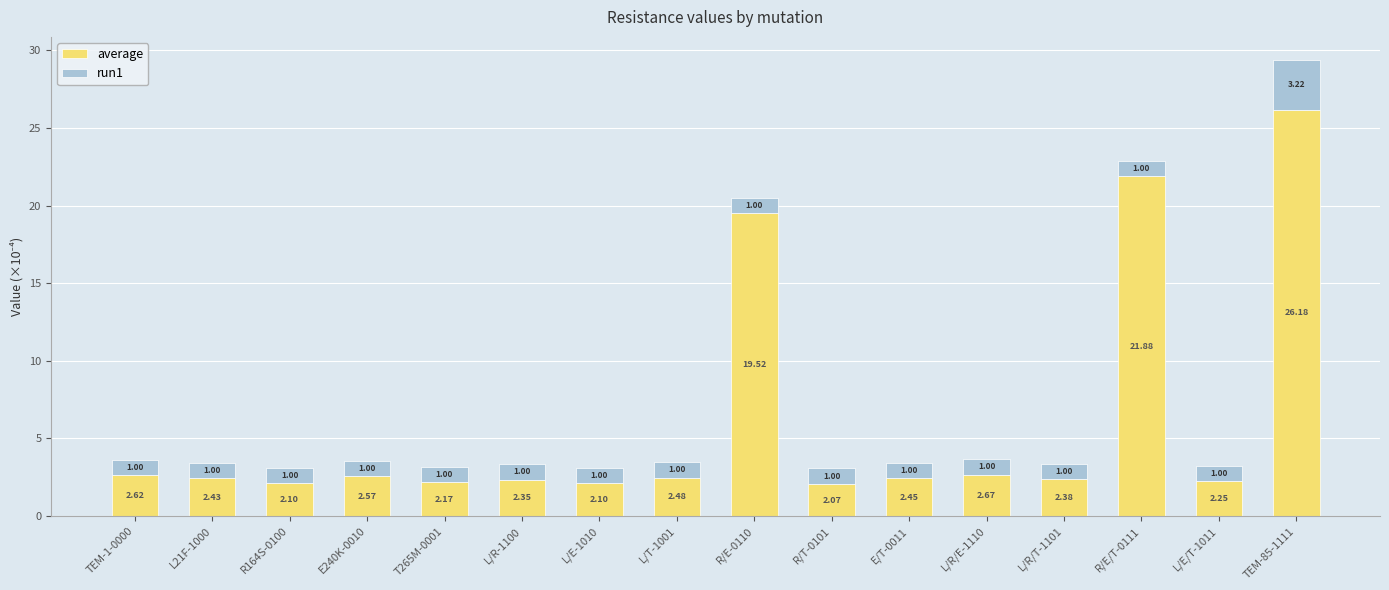

Rank the series by their average value, from lowest to highest.

run1, average